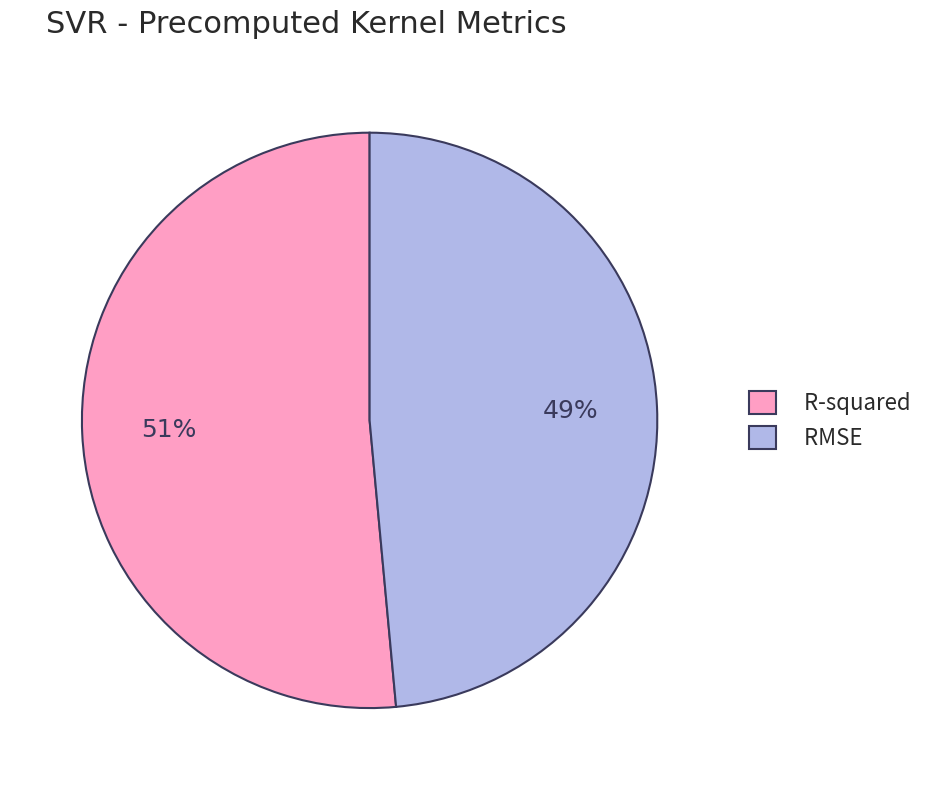

The R-squared slice represents 51% of the pie. True or false?

True